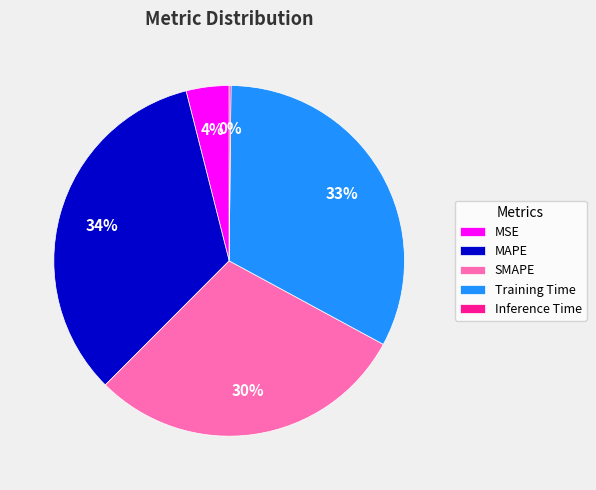

True or false: MSE accounts for 4% of the total.

True